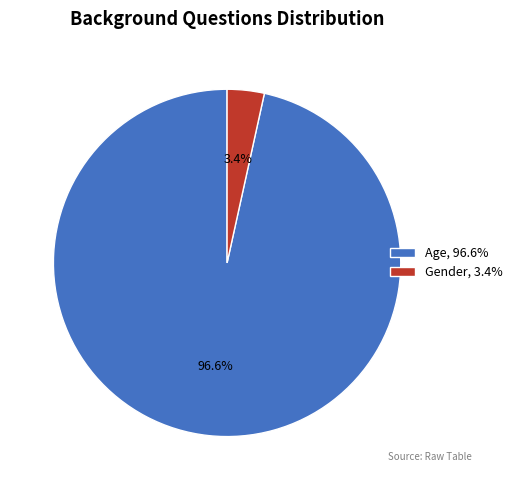

Is the sum of Gender and Age greater than half?

Yes